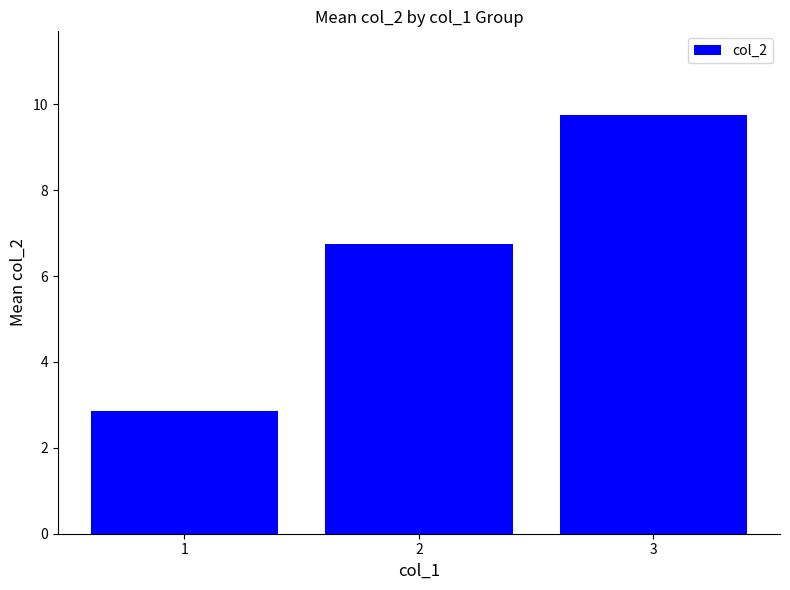

Which has a higher value, 1 or 2?

2